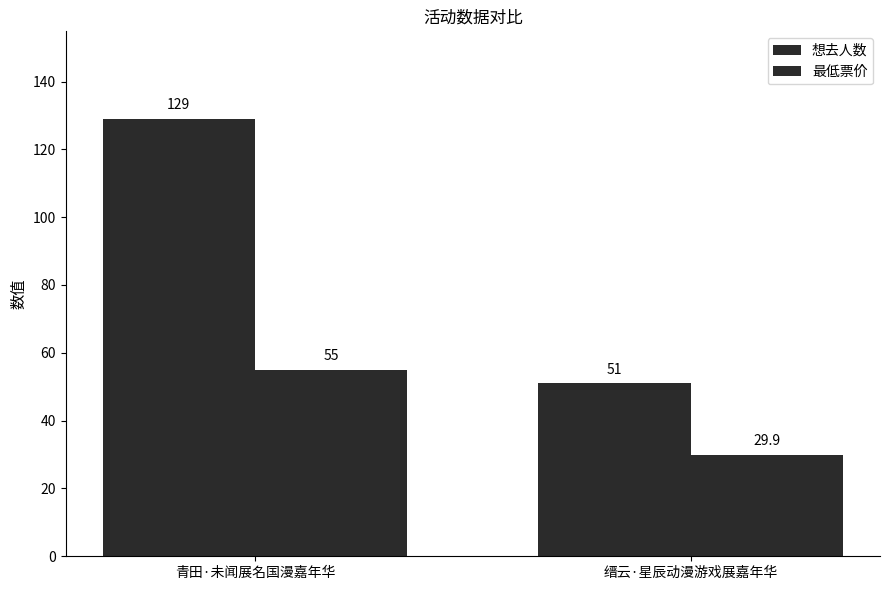

The 想去人数 series shows 51.0 at 缙云·星辰动漫游戏展嘉年华. True or false?

True